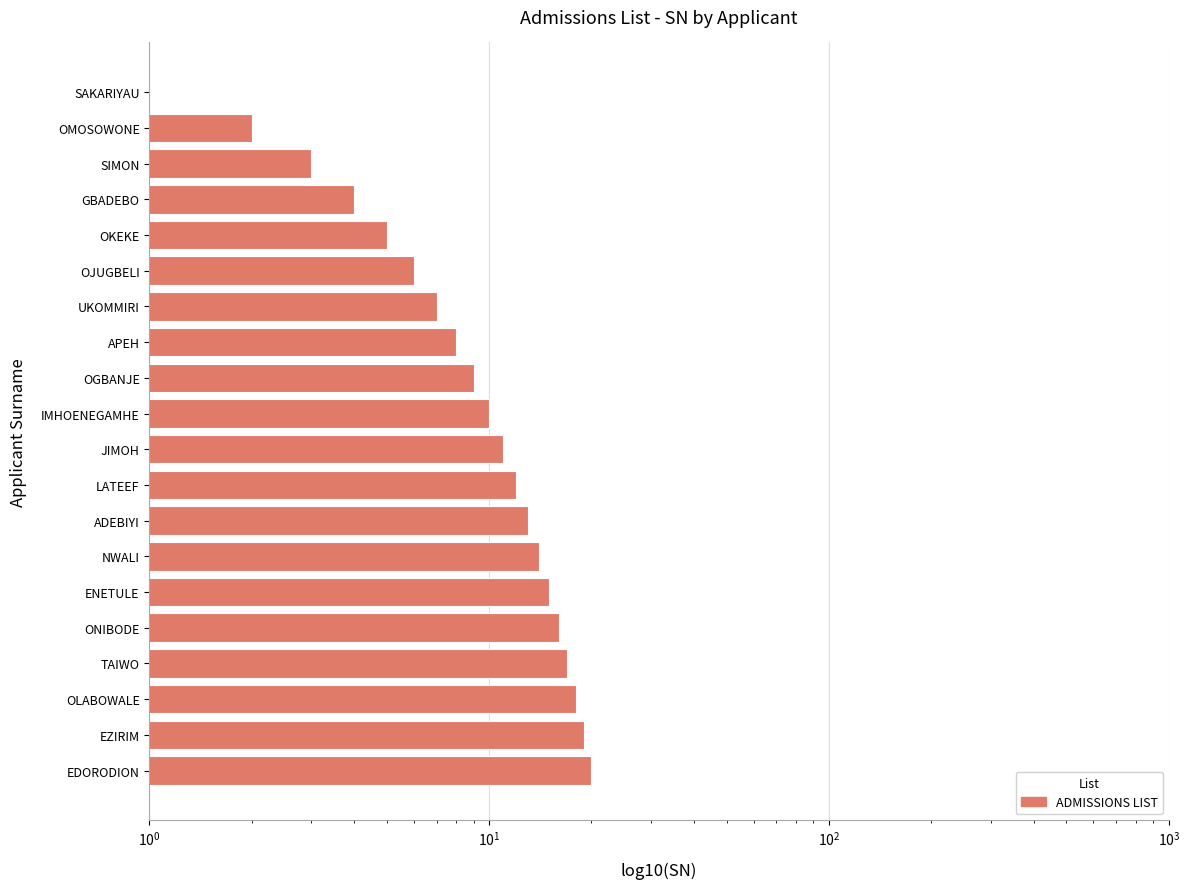

Between EDORODION and UKOMMIRI, which is larger?

EDORODION